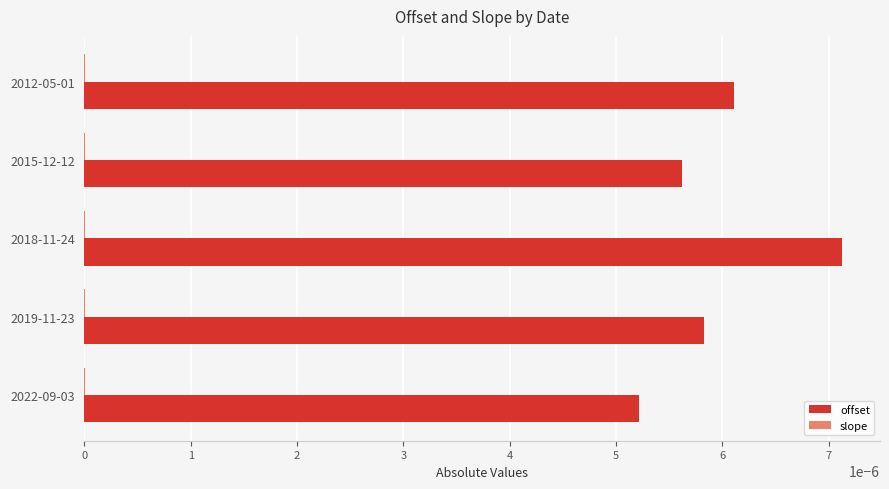

At which label does offset reach its peak?

2018-11-24